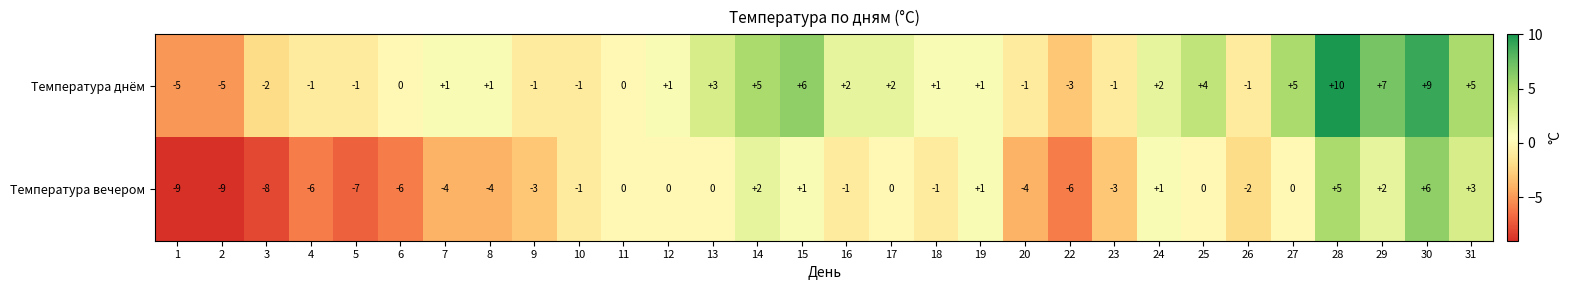

Rank the series by their average value, from lowest to highest.

Температура вечером, Температура днём